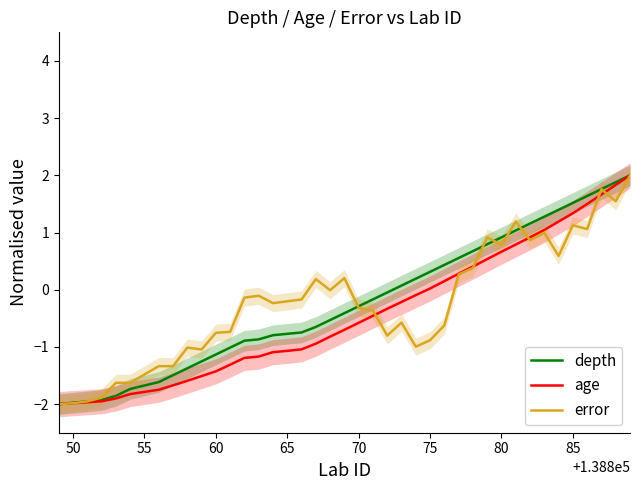

Rank the series by their maximum value, from highest to lowest.

depth, age, error